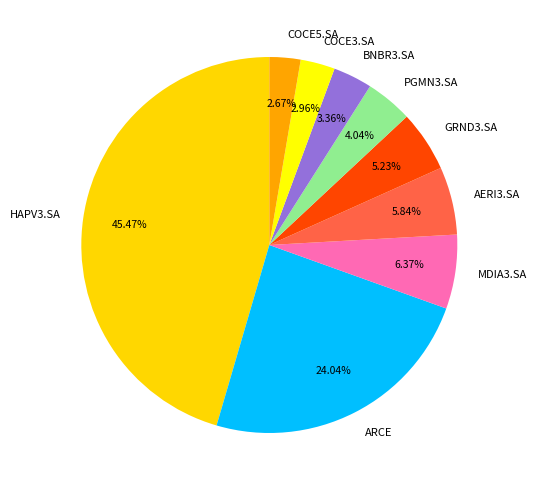

Which category has the biggest portion of the pie?

HAPV3.SA